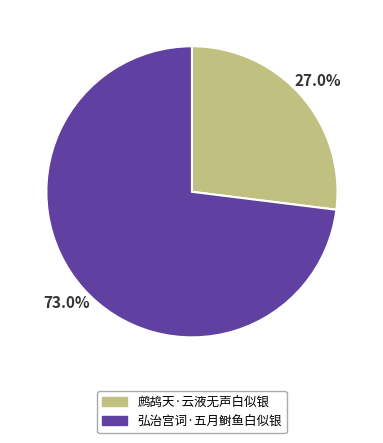

Which slice is the largest?

弘治宫词·五月鲥鱼白似银